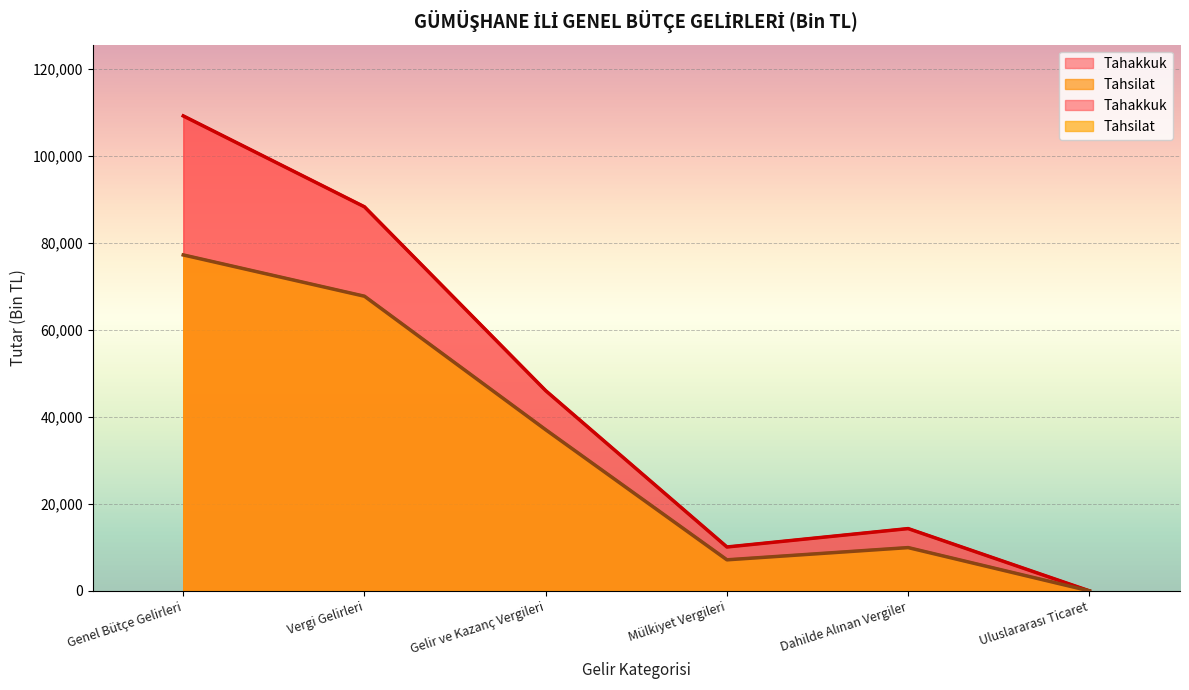

Rank the series by their average value, from lowest to highest.

Tahsilat, Tahakkuk